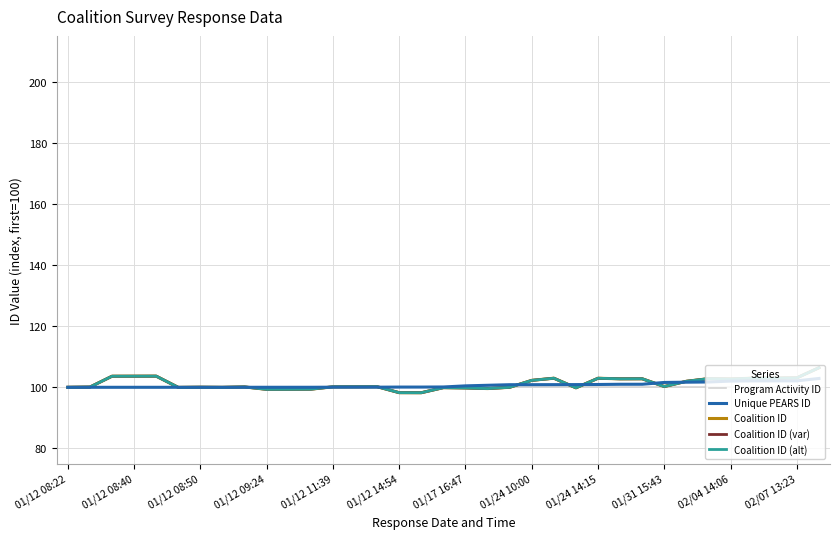

True or false: Program Activity ID has more than 0 interior local peaks.

False